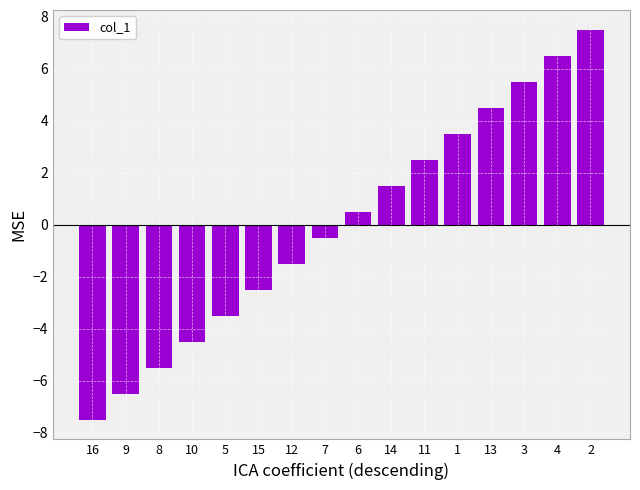

Rank the categories by value from highest to lowest.

2, 4, 3, 13, 1, 11, 14, 6, 7, 12, 15, 5, 10, 8, 9, 16